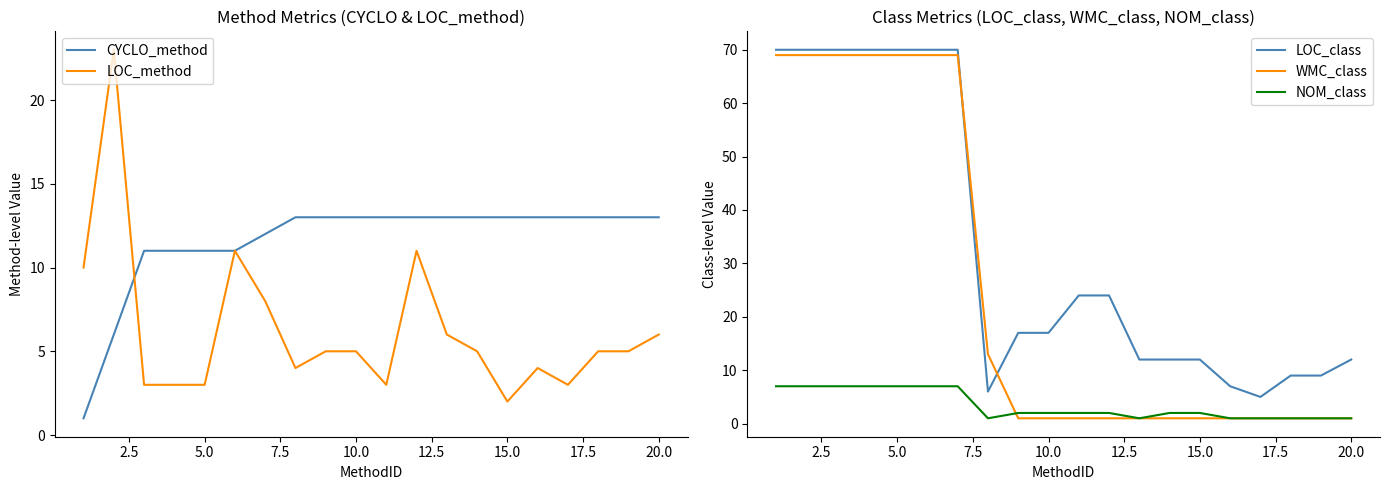

The value of LOC_class at 20.0 is 12. True or false?

True